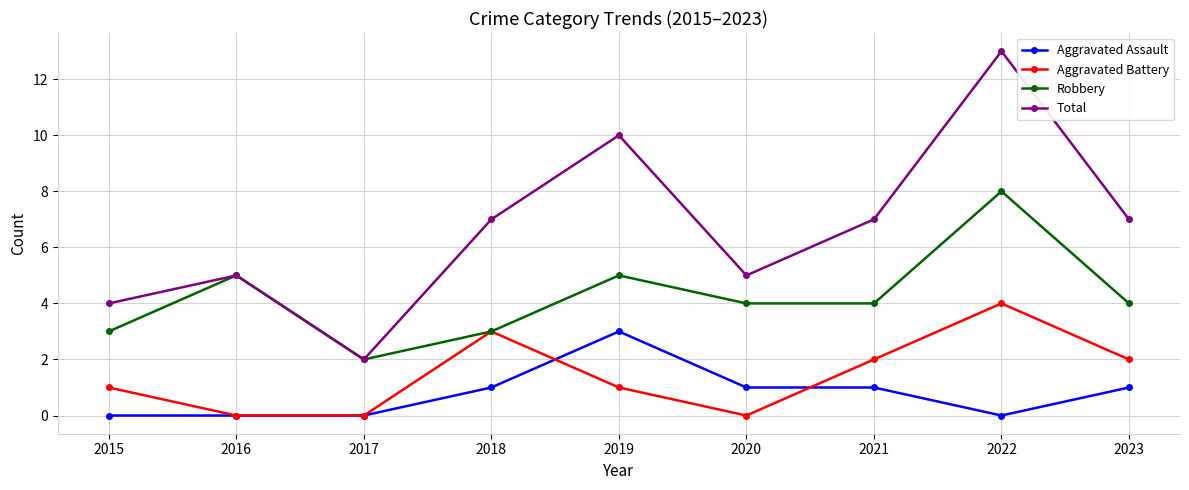

Where does the Robbery series first go above 4?

2016